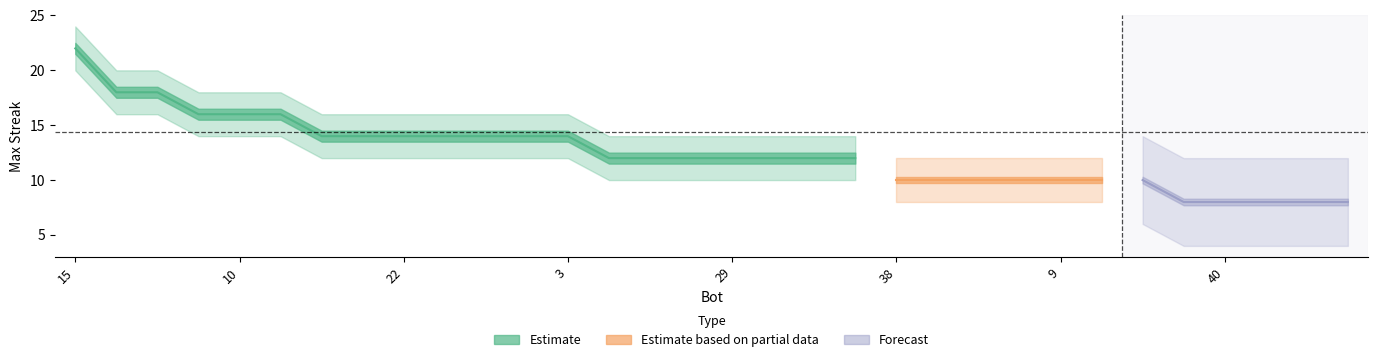

What is the average value of the maxStreak series?

14